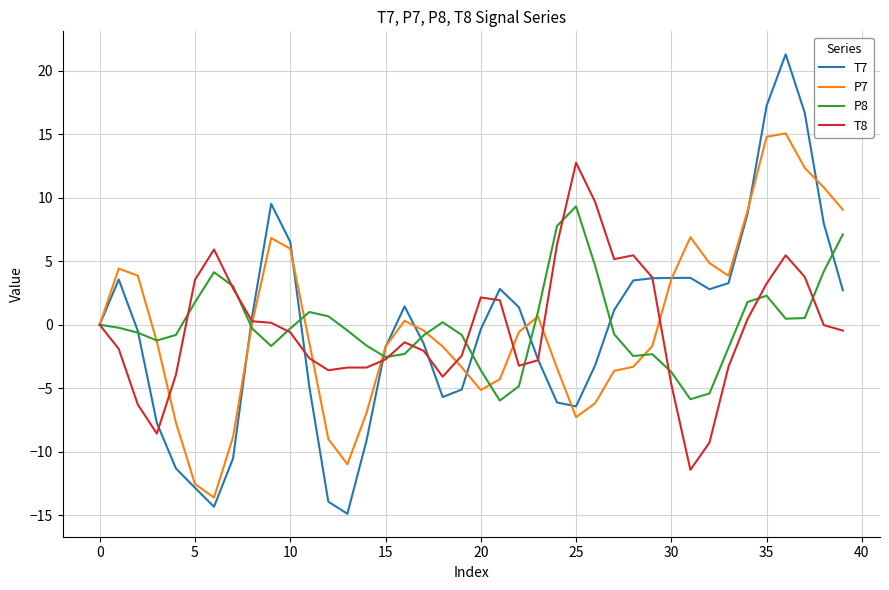

List the series in order of their peak value, lowest first.

P8, T8, P7, T7